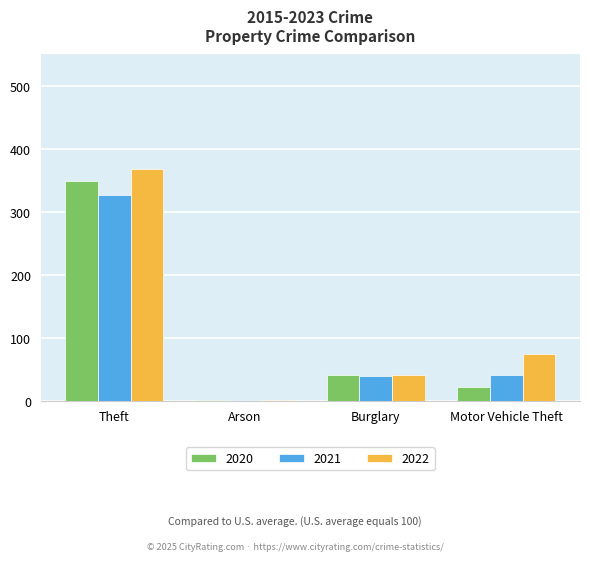

What is the sum of the 2022 values at Theft and Motor Vehicle Theft?

442